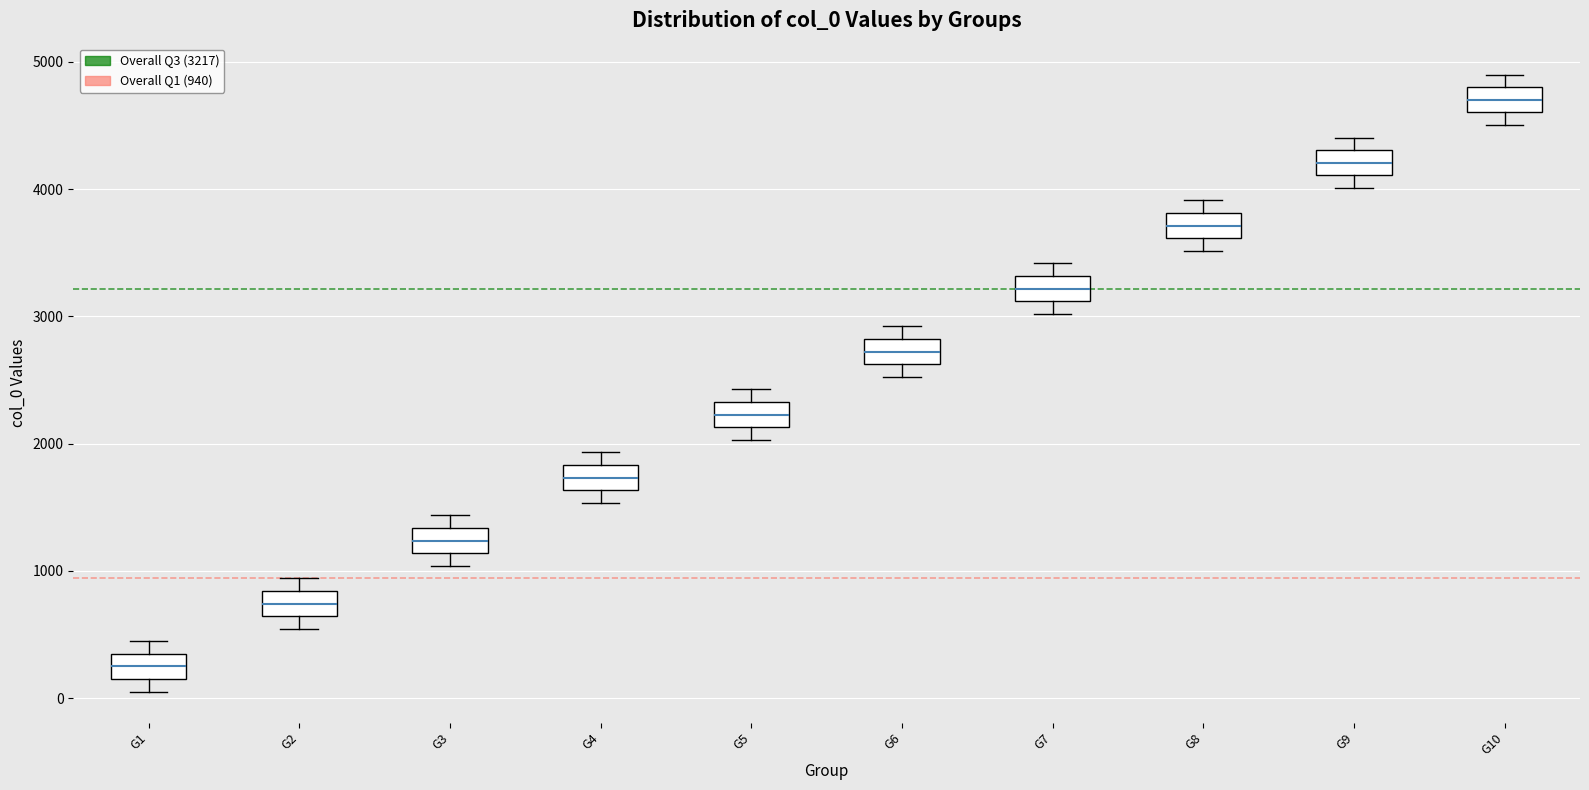

Reading left to right, read every box against the y-axis: the position of its median line, the range the box covers, and the ends of its whiskers. The values are not printed on the chart, so give them approximately, as read against the axis.

G1: median 200, box 100 to 300, whiskers 100 (below the box's lower edge) to 400
G2: median 700, box 600 to 800, whiskers 500 to 900
G3: median 1200, box 1100 to 1300, whiskers 1000 to 1400
G4: median 1700, box 1600 to 1800, whiskers 1500 to 1900
G5: median 2200, box 2100 to 2300, whiskers 2000 to 2400
G6: median 2700, box 2600 to 2800, whiskers 2500 to 2900
G7: median 3200, box 3100 to 3300, whiskers 3000 to 3400
G8: median 3700, box 3600 to 3800, whiskers 3500 to 3900
G9: median 4200, box 4100 to 4300, whiskers 4000 to 4400
G10: median 4700, box 4600 to 4800, whiskers 4500 to 4900